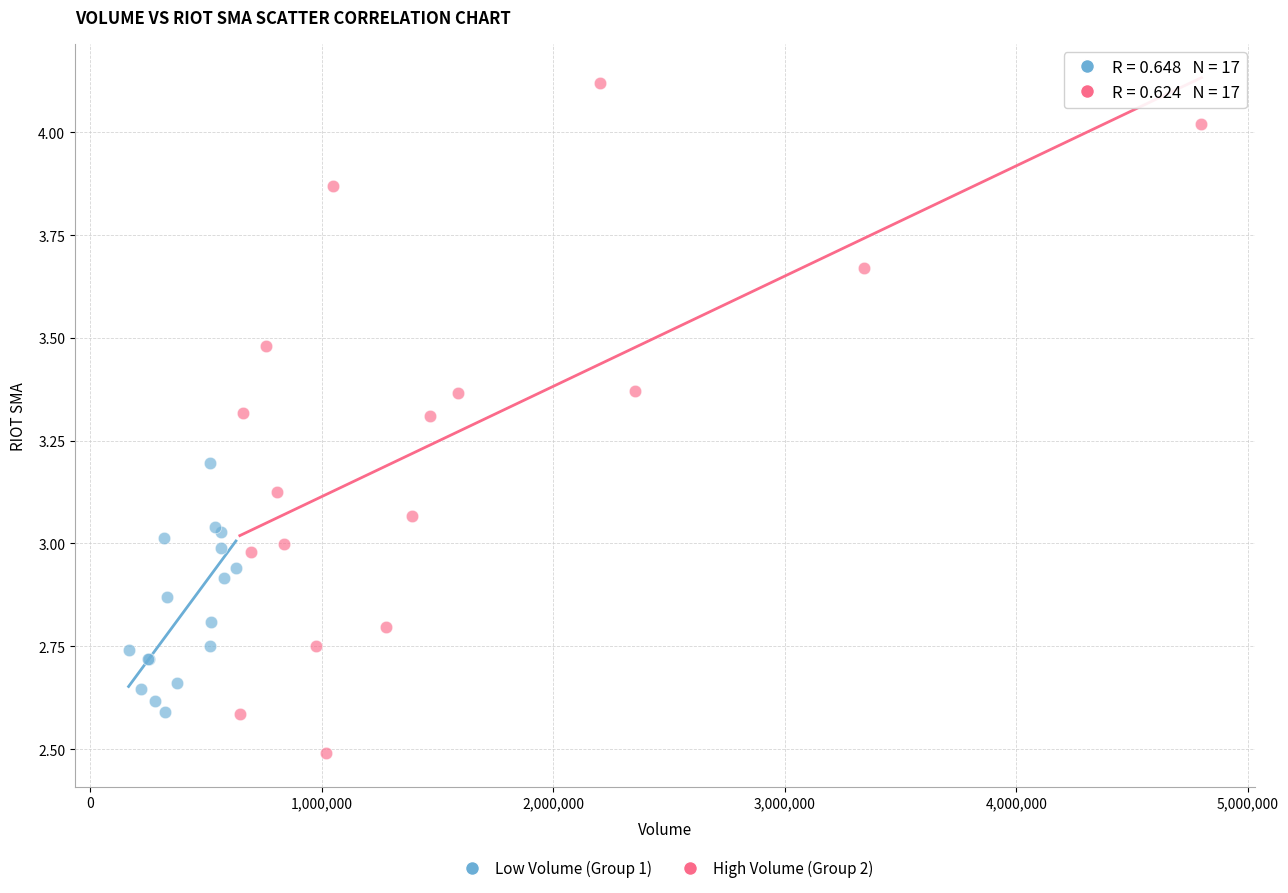

Which series has the largest Y range (max minus min)?

High Volume (Group 2)